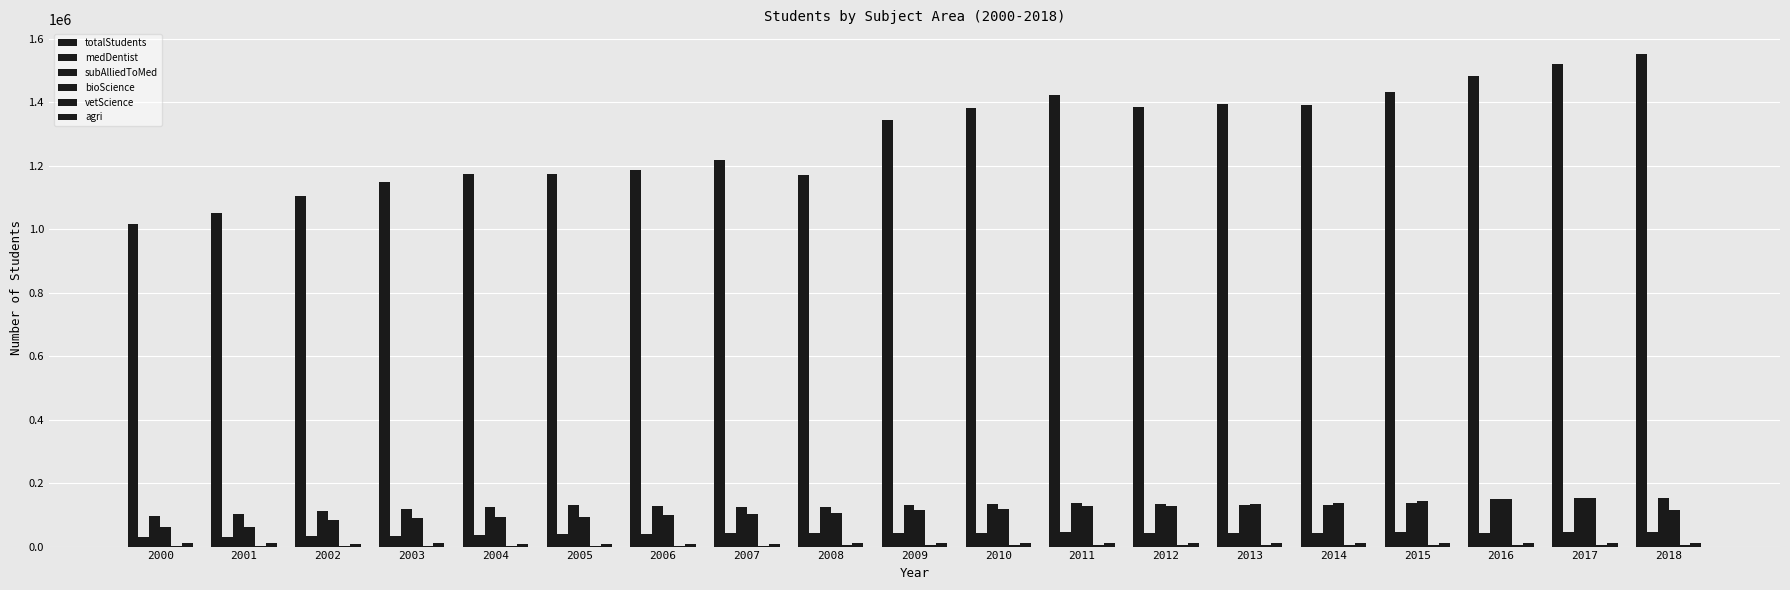

Count the number of data series in this chart.

6